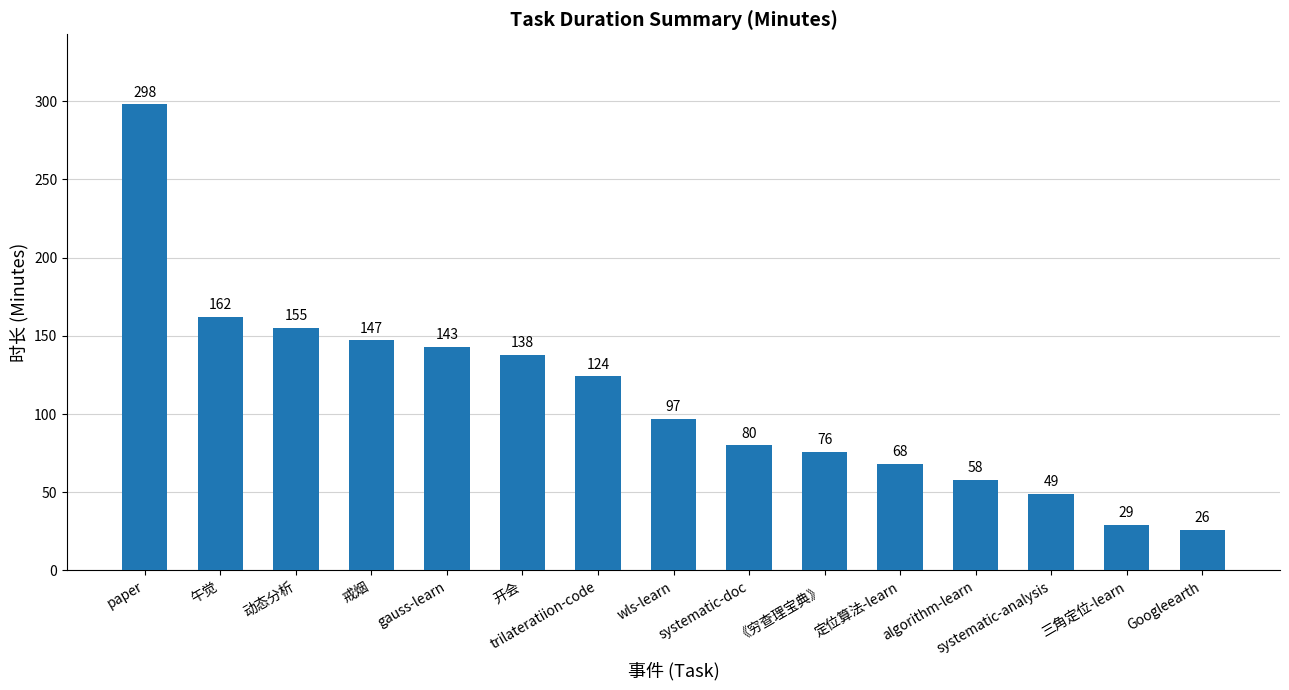

Rank the categories by value from lowest to highest.

Googleearth, 三角定位-learn, systematic-analysis, algorithm-learn, 定位算法-learn, 《穷查理宝典》, systematic-doc, wls-learn, trilateratiion-code, 开会, gauss-learn, 戒烟, 动态分析, 午觉, paper